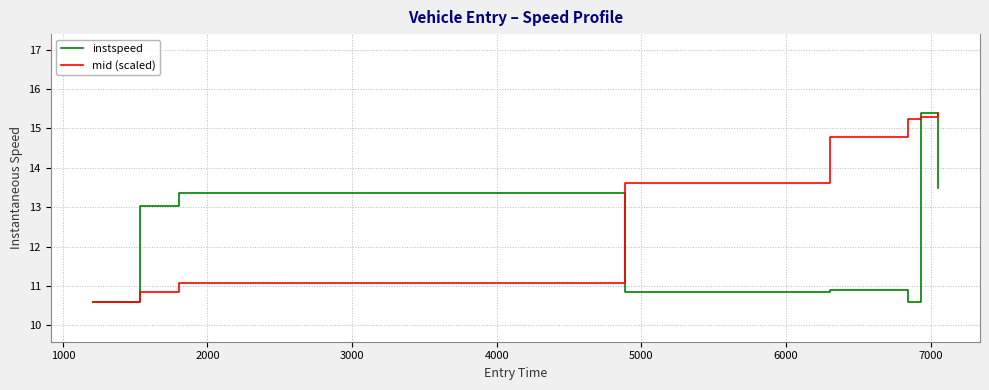

Rank the series by their average value, from highest to lowest.

mid (scaled), instspeed